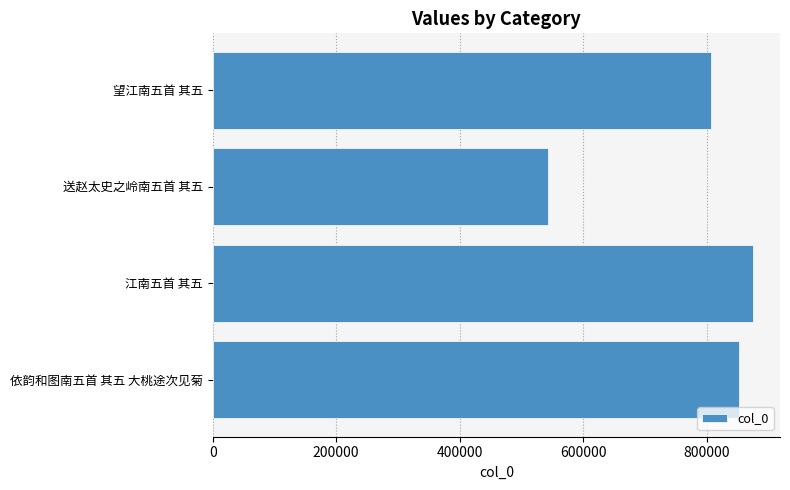

Which category has the lowest value across all series?

送赵太史之岭南五首 其五